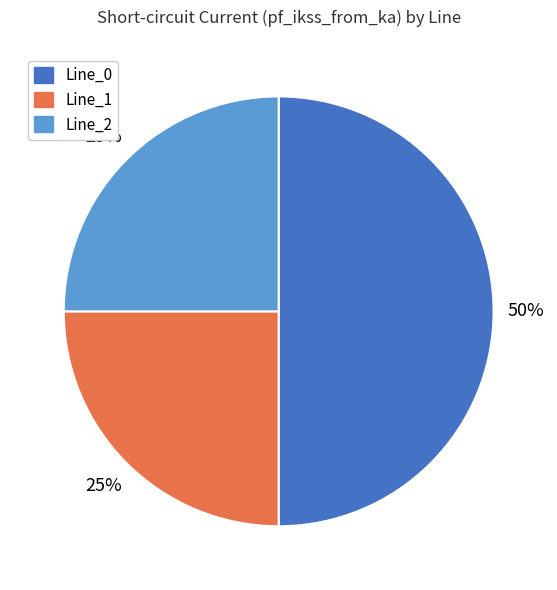

Is it true that Line_1 is 40% of the pie?

False